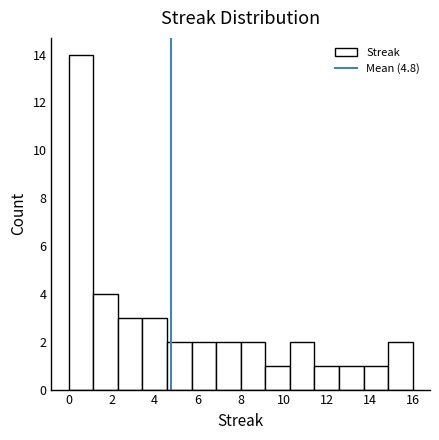

Which range on the x-axis has the tallest bar?

0.0 to 1.2